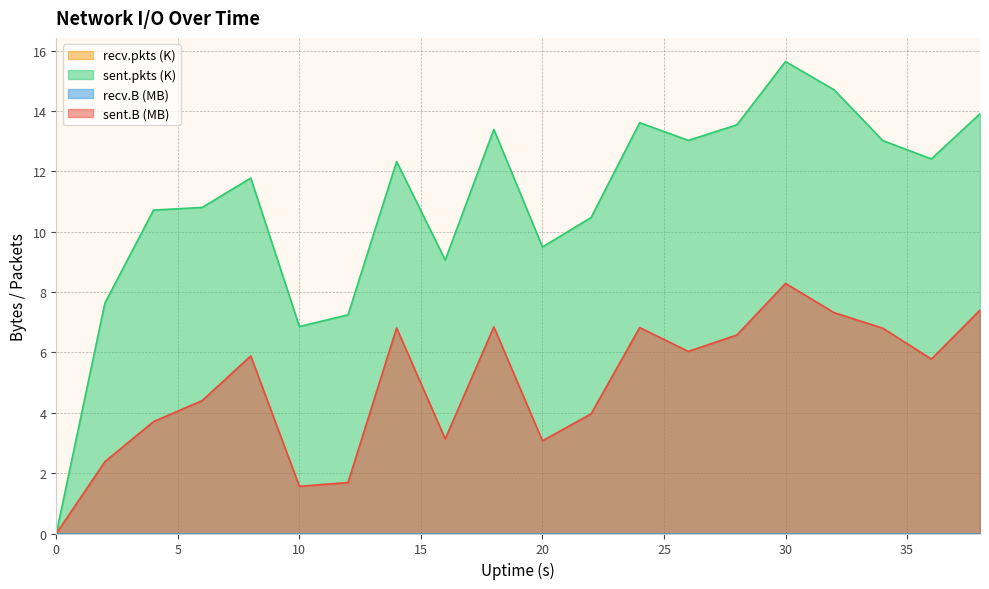

Is the value of sent.B at 28 greater than the value of sent.pkts at 4?

No